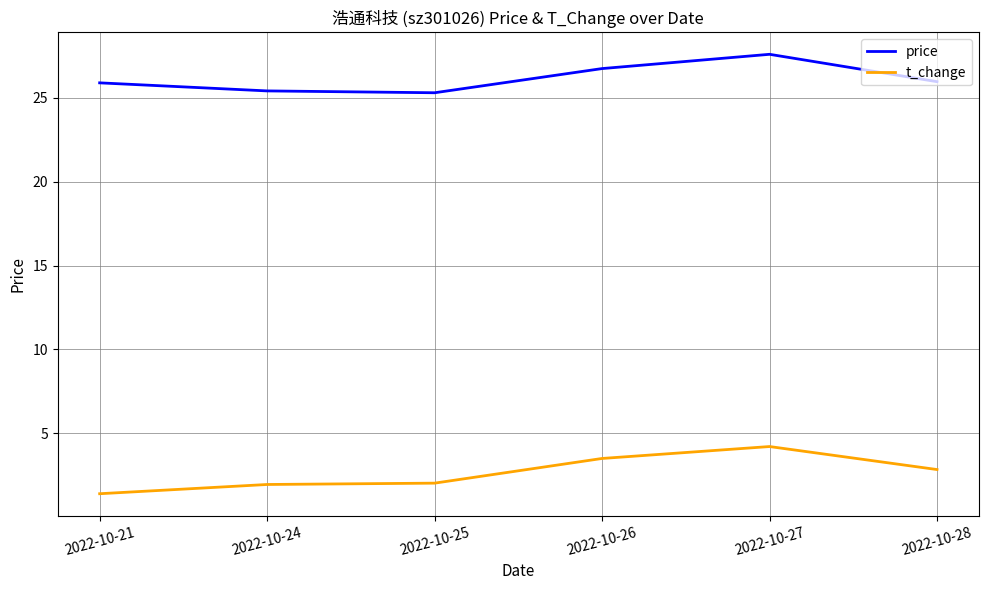

In price, how many points are higher than both neighbors (excluding endpoints)?

1